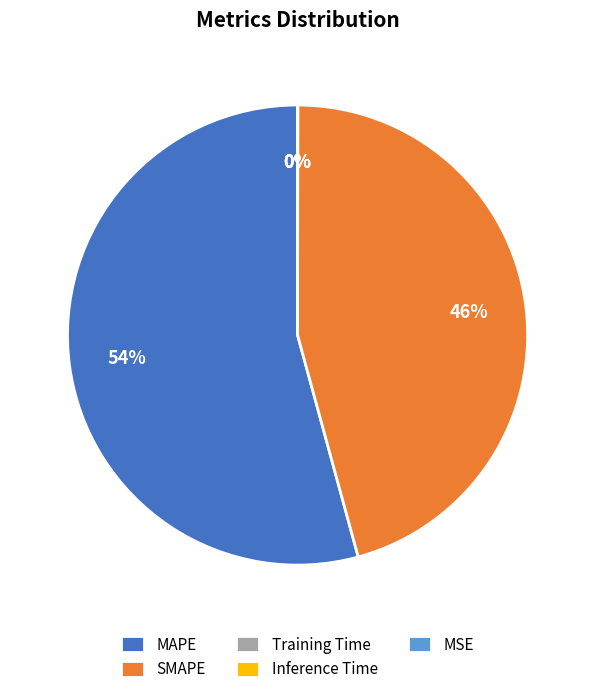

What is the majority slice?

MAPE